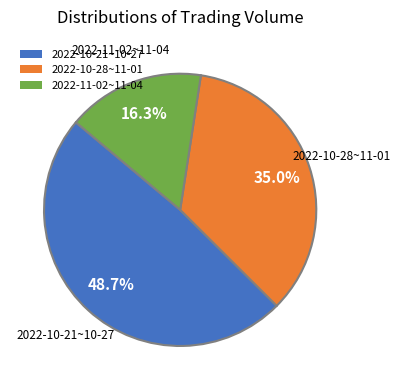

Which has a higher value, 2022-10-28~11-01 or 2022-11-02~11-04?

2022-10-28~11-01